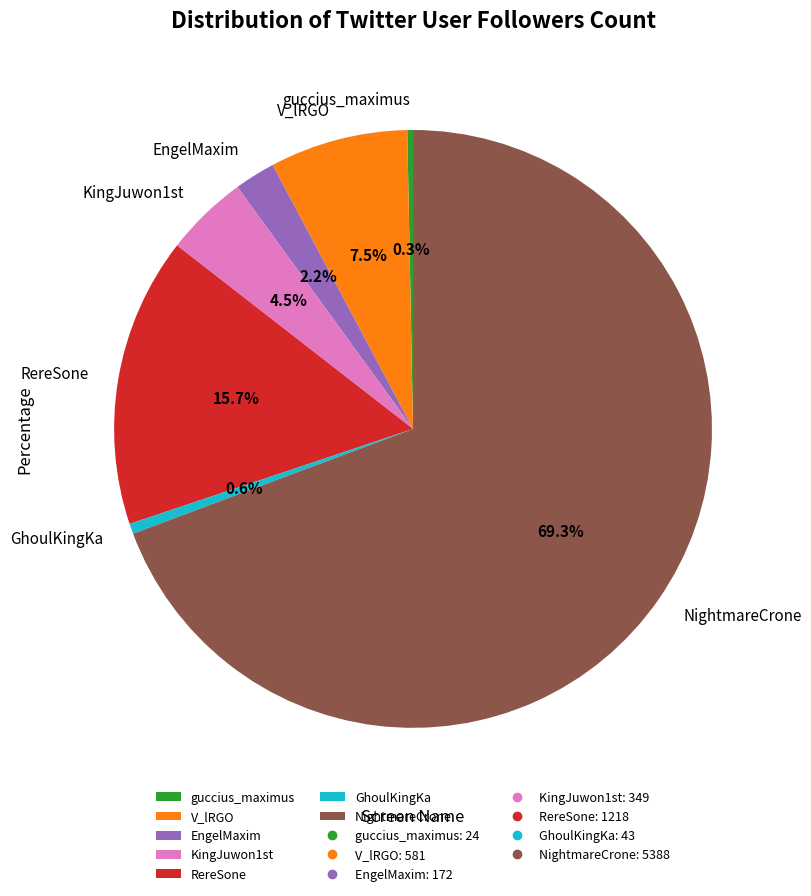

Which category has the biggest portion of the pie?

NightmareCrone